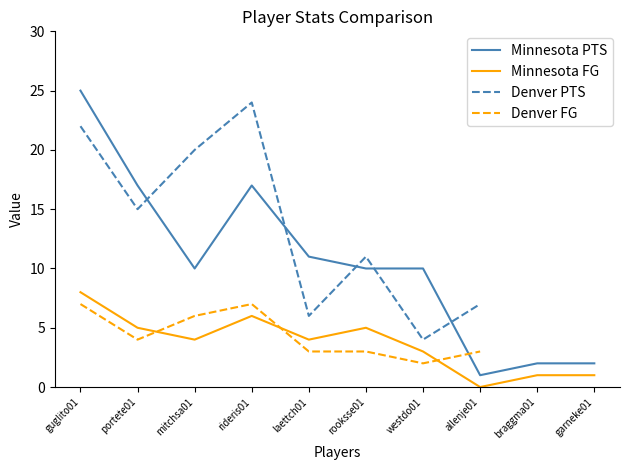

What is the maximum value for Minnesota PTS?

25